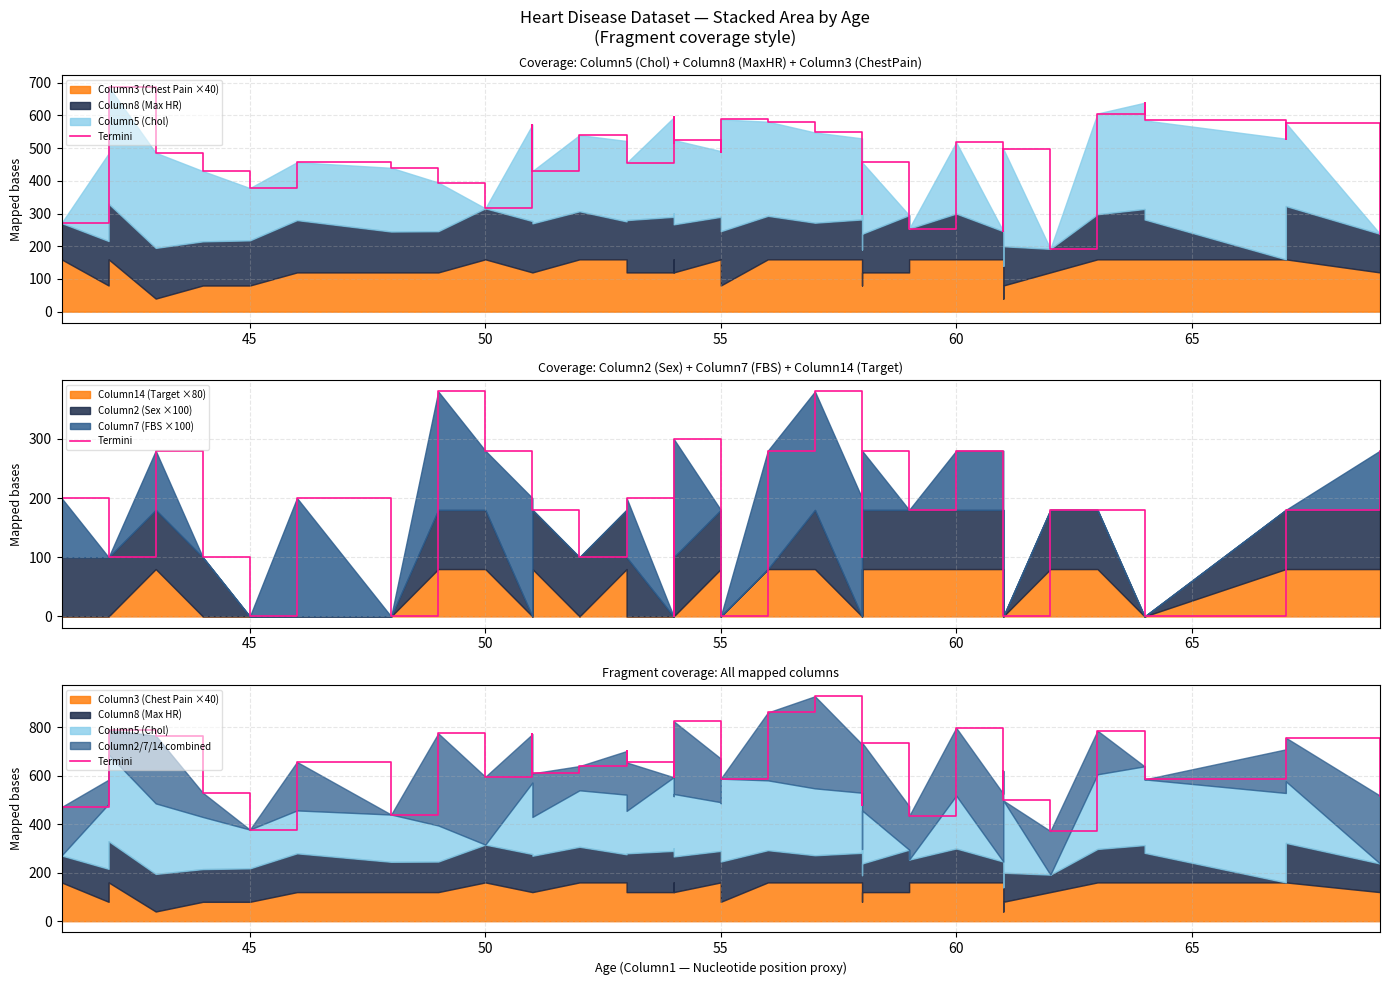

What is the value of the 18th point from the left?

825